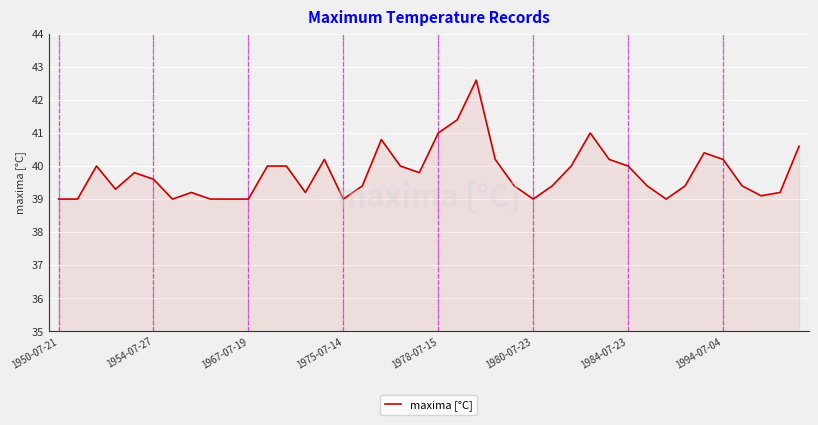

What is the maximum value shown in the chart?

42.6